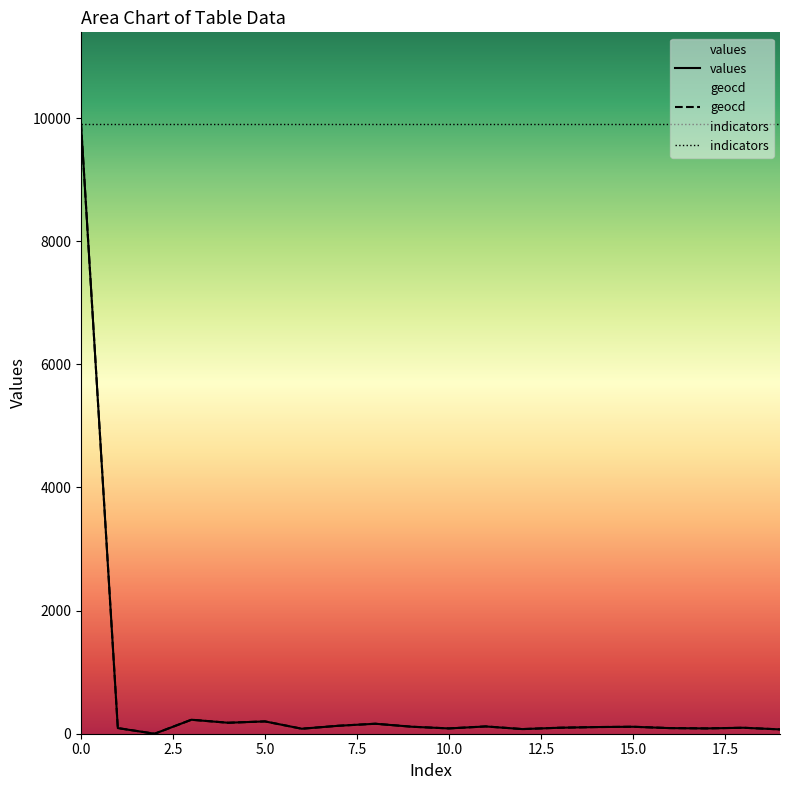

How many values in geocd are above zero?

19